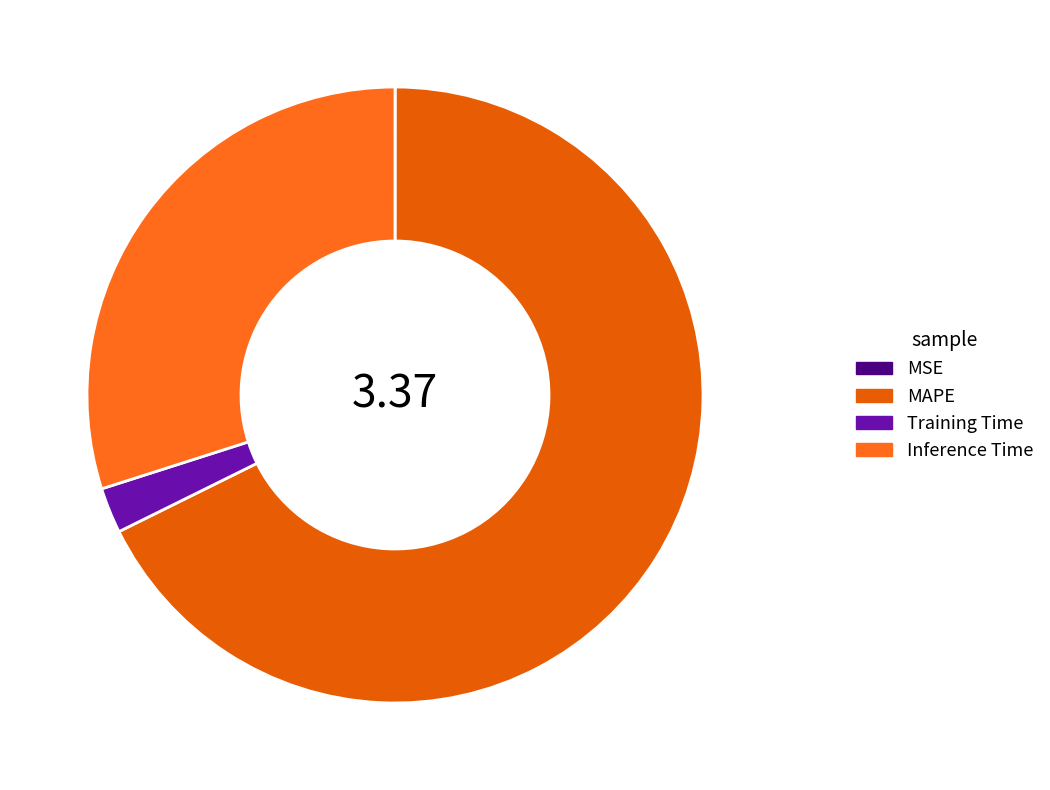

What is the change in value from MSE to MAPE?

+2.3